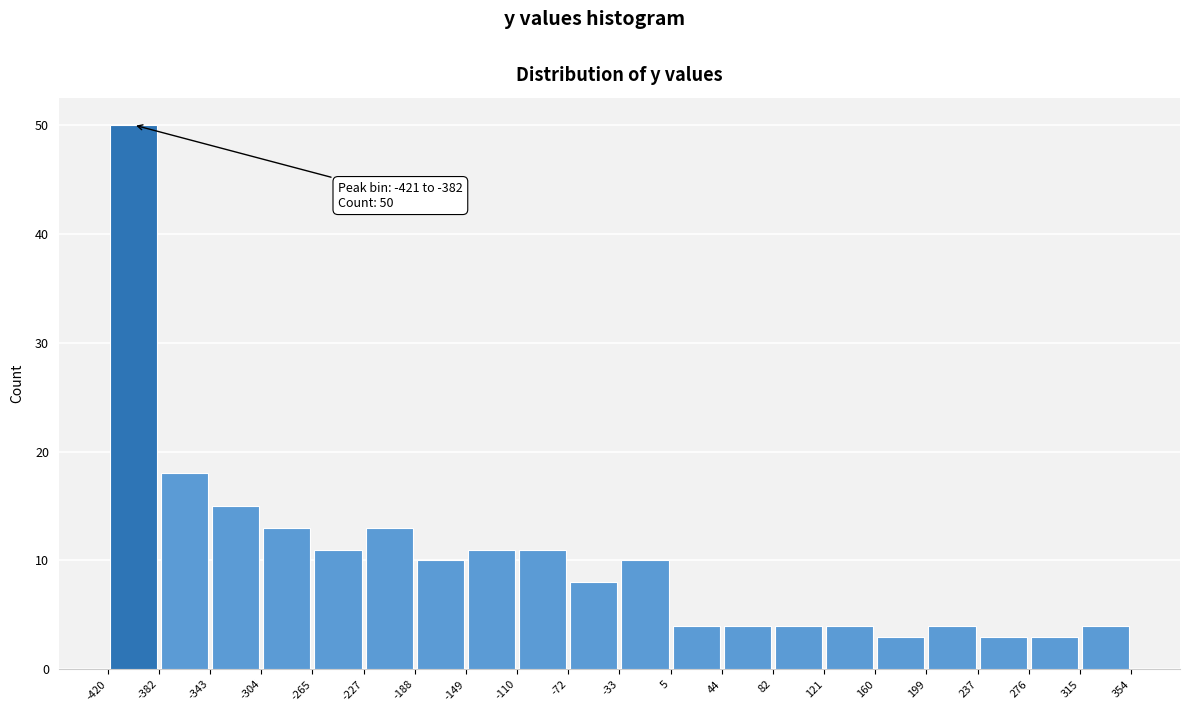

Over which range of the x-axis is the bar tallest?

-420 to -382